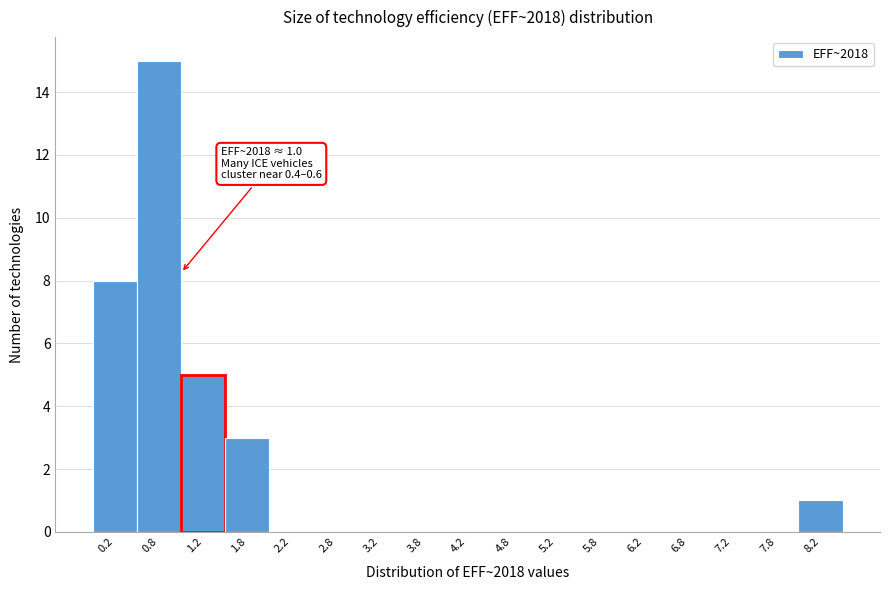

Over which range of the x-axis is the bar tallest?

0.5 to 1.0